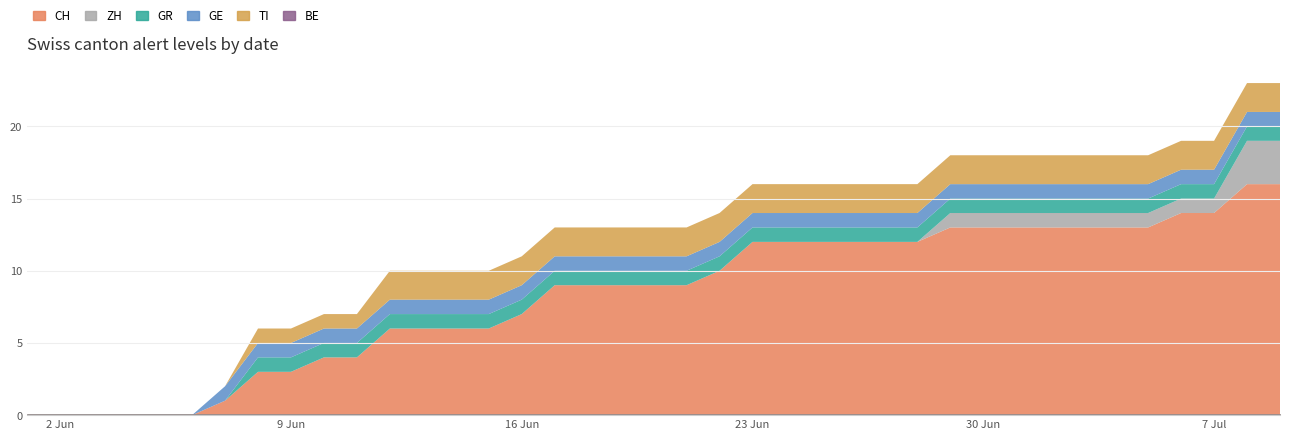

Is it true that GE equals 0 at 2020-07-09?

False